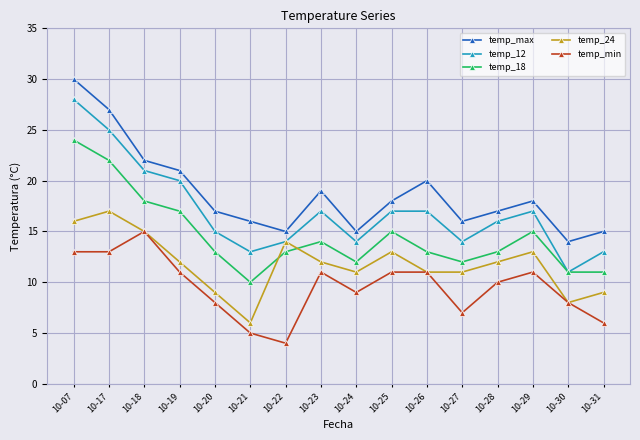

True or false: temp_18 has more than 2 interior local peaks.

True